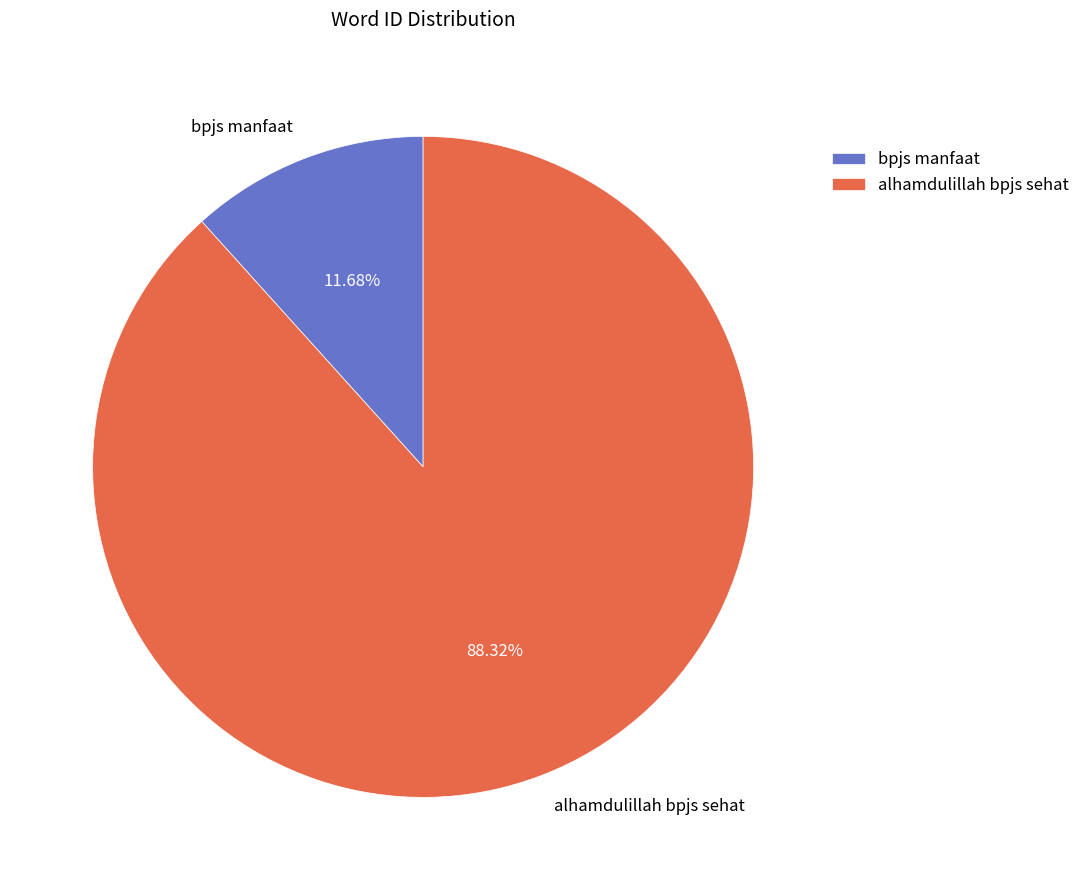

The alhamdulillah bpjs sehat slice represents 88% of the pie. True or false?

True